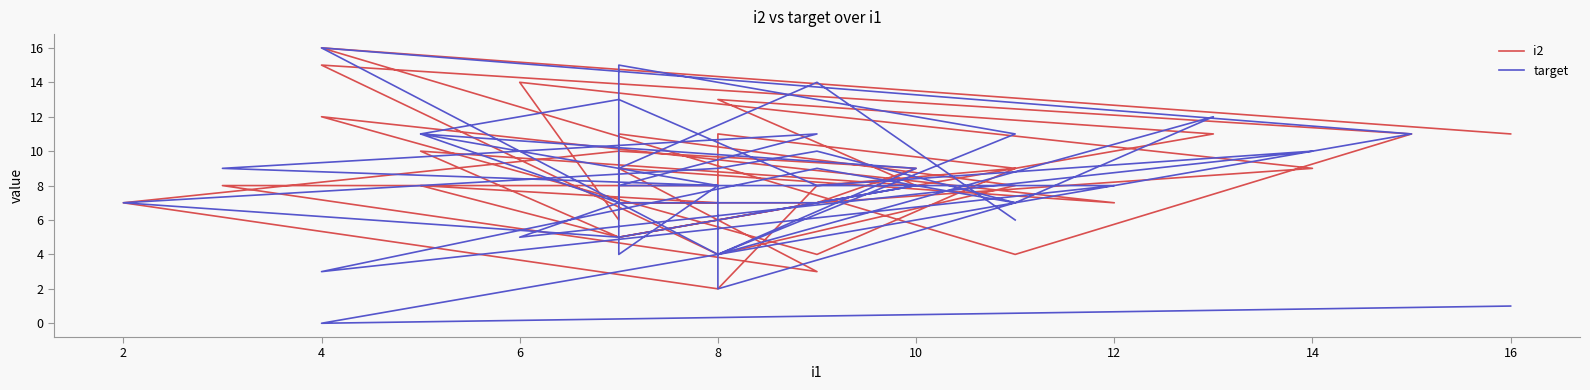

What is the value of the i2 point at the 4th from the left?

6